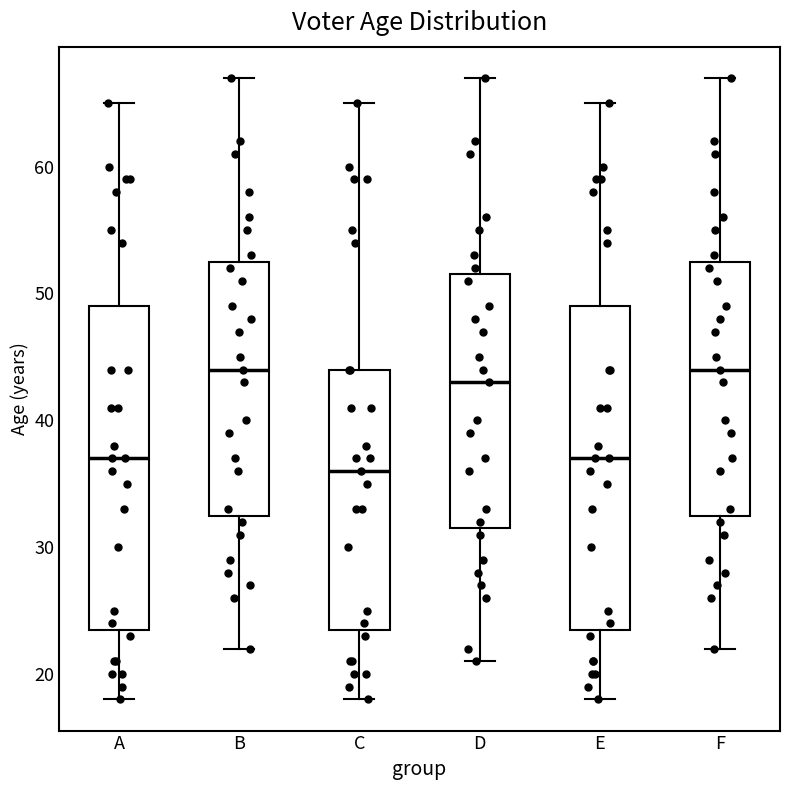

Reading left to right, read every box against the y-axis: the position of its median line, the range the box covers, and the ends of its whiskers. The values are not printed on the chart, so give them approximately, as read against the axis.

A: median 37, box 24 to 49, whiskers 18 to 65
B: median 44, box 33 to 53, whiskers 22 to 67
C: median 36, box 24 to 44, whiskers 18 to 65
D: median 43, box 32 to 52, whiskers 21 to 67
E: median 37, box 24 to 49, whiskers 18 to 65
F: median 44, box 33 to 53, whiskers 22 to 67